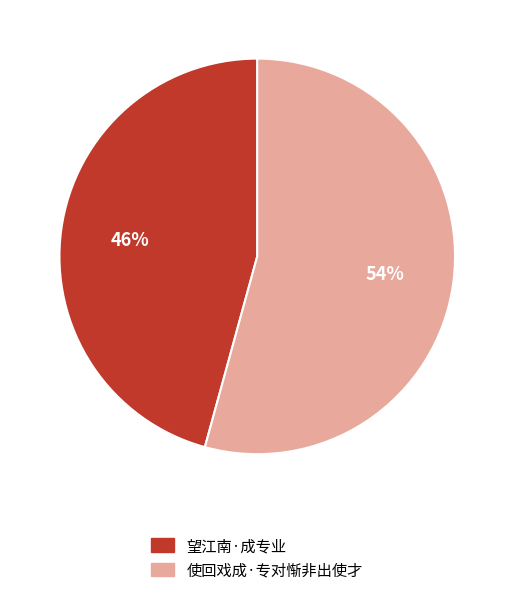

How many segments does this pie chart have?

2